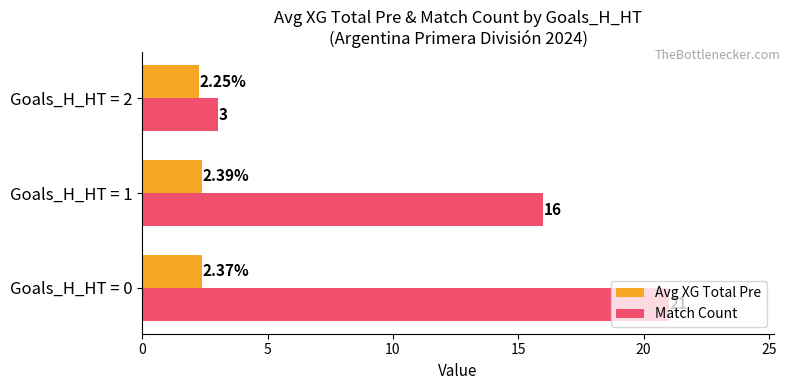

Between Goals_H_HT = 0 and Goals_H_HT = 1, which series saw the biggest shift?

Match Count